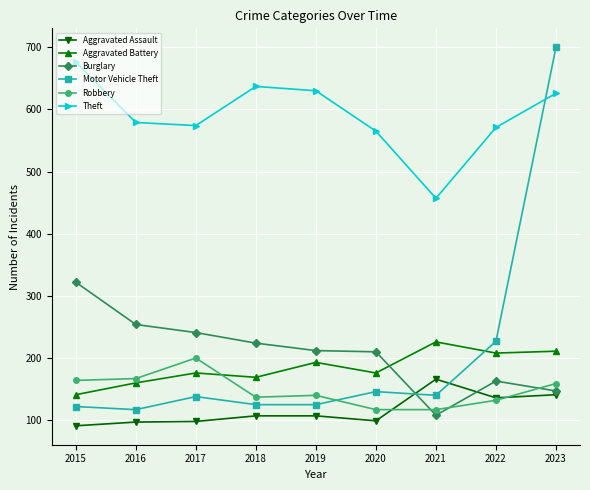

True or false: Aggravated Battery has more than 0 points higher than both neighbors.

True